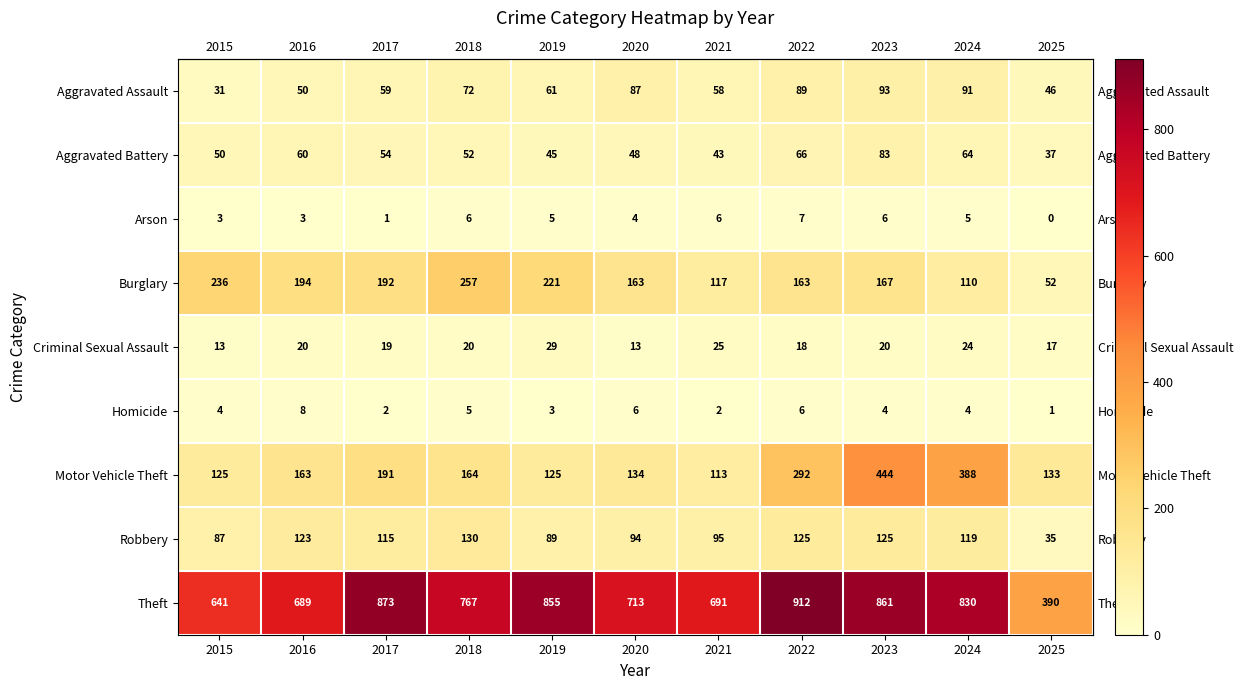

Which category has the lowest value in the Aggravated Battery series?

2025